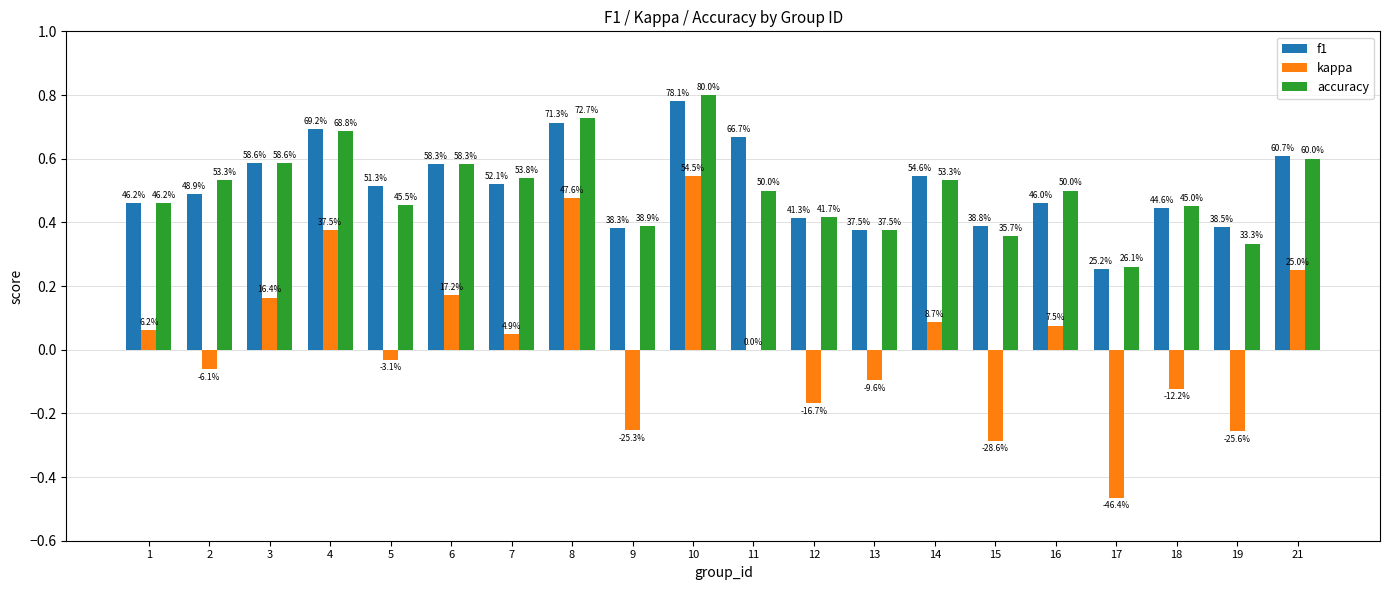

Are the bars grouped side by side (vs. stacked)?

Yes